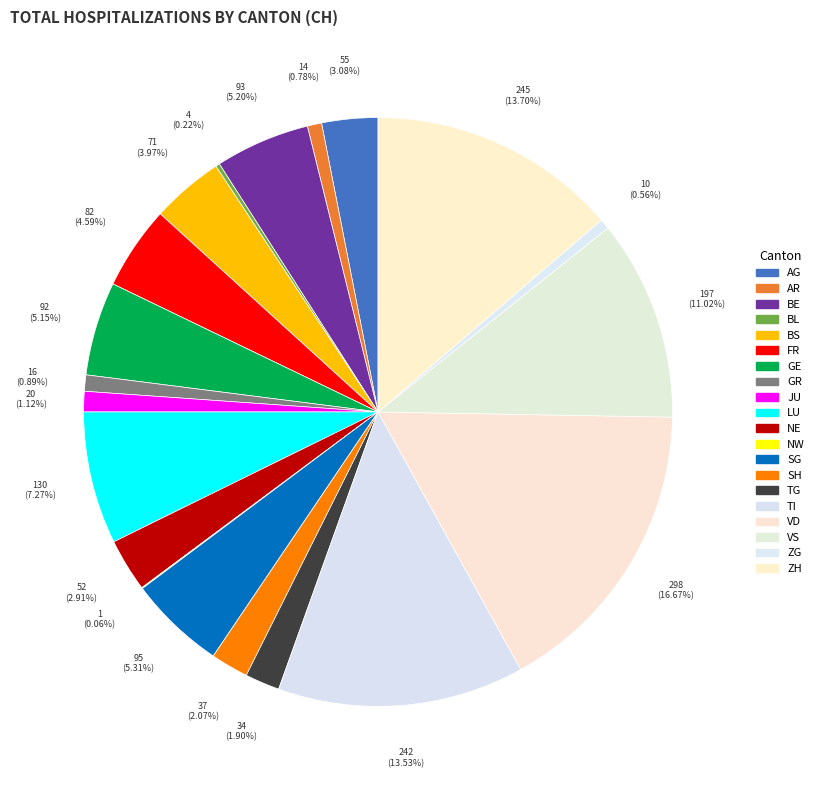

To the nearest percent, what is the difference between the largest and smallest slice percentages?

17%